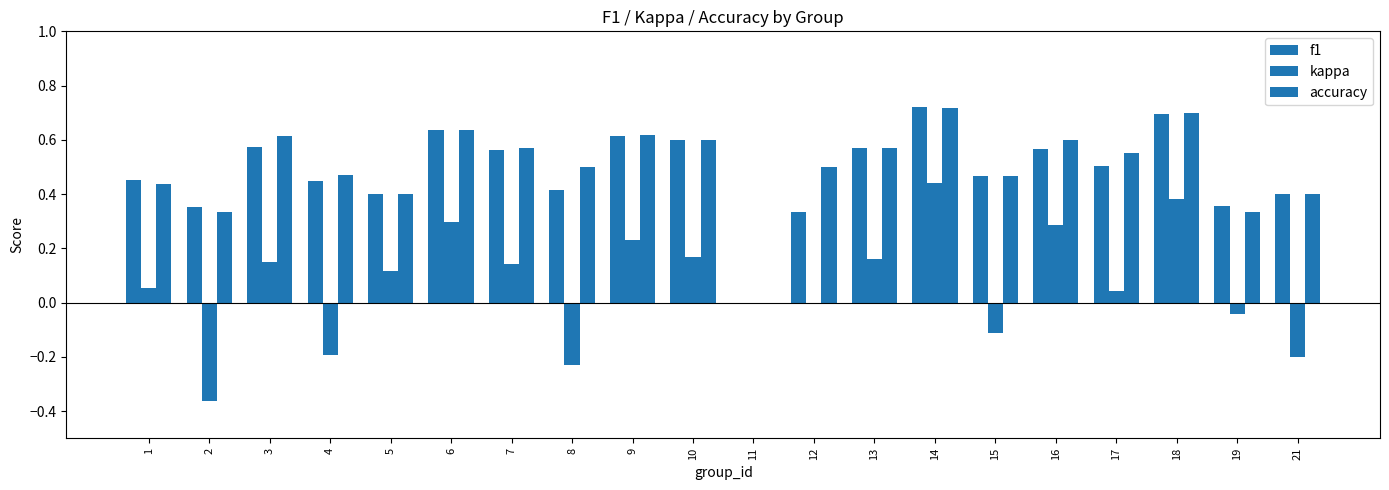

Count the number of data series in this chart.

3